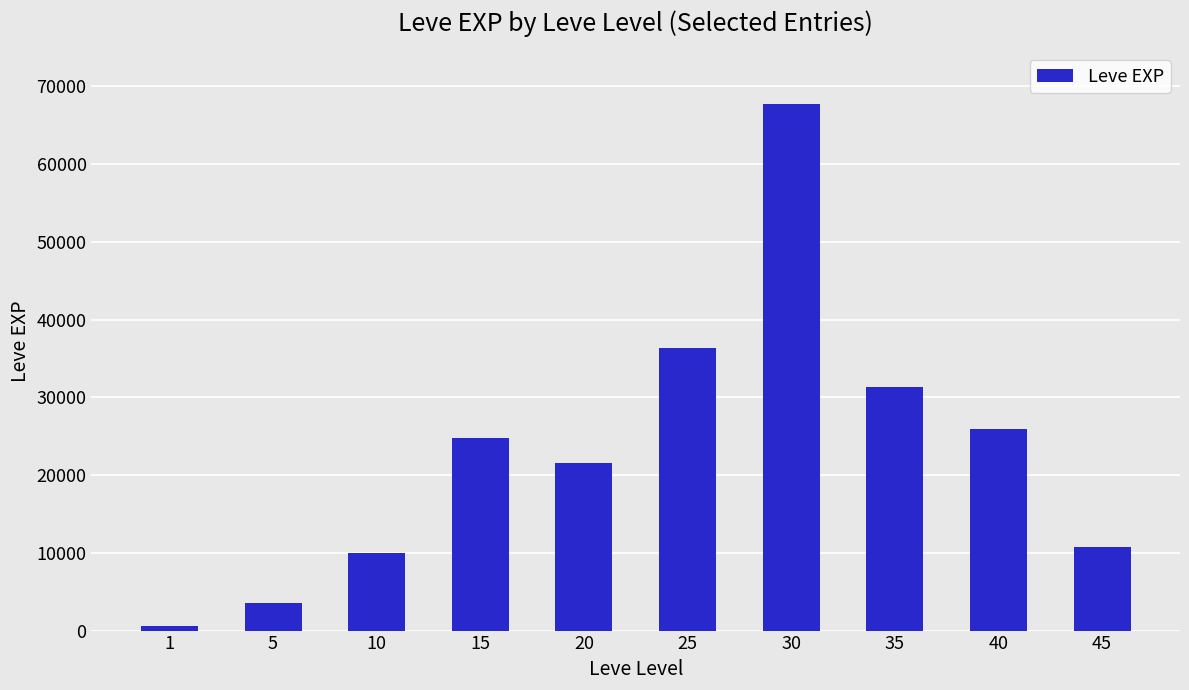

Reading left to right, transcribe all the data shown in this chart.

630	3600	9990	24790	21600	36390	67730	31330	25900	10710